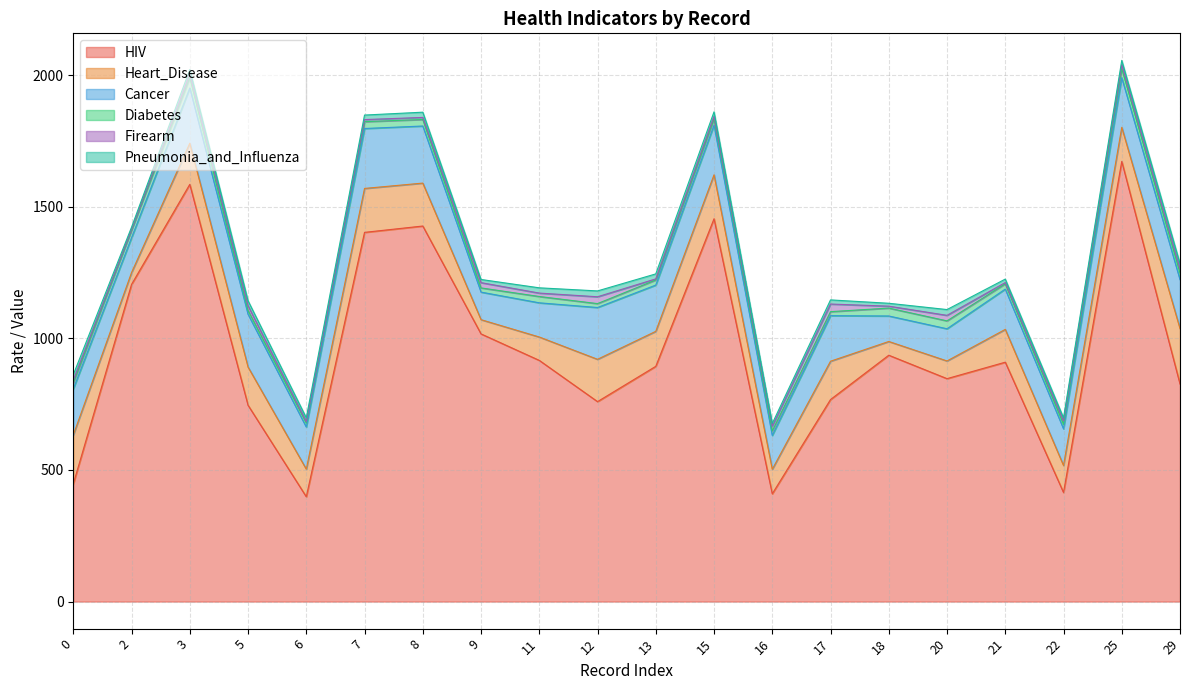

Where is the first local maximum for HIV?

3